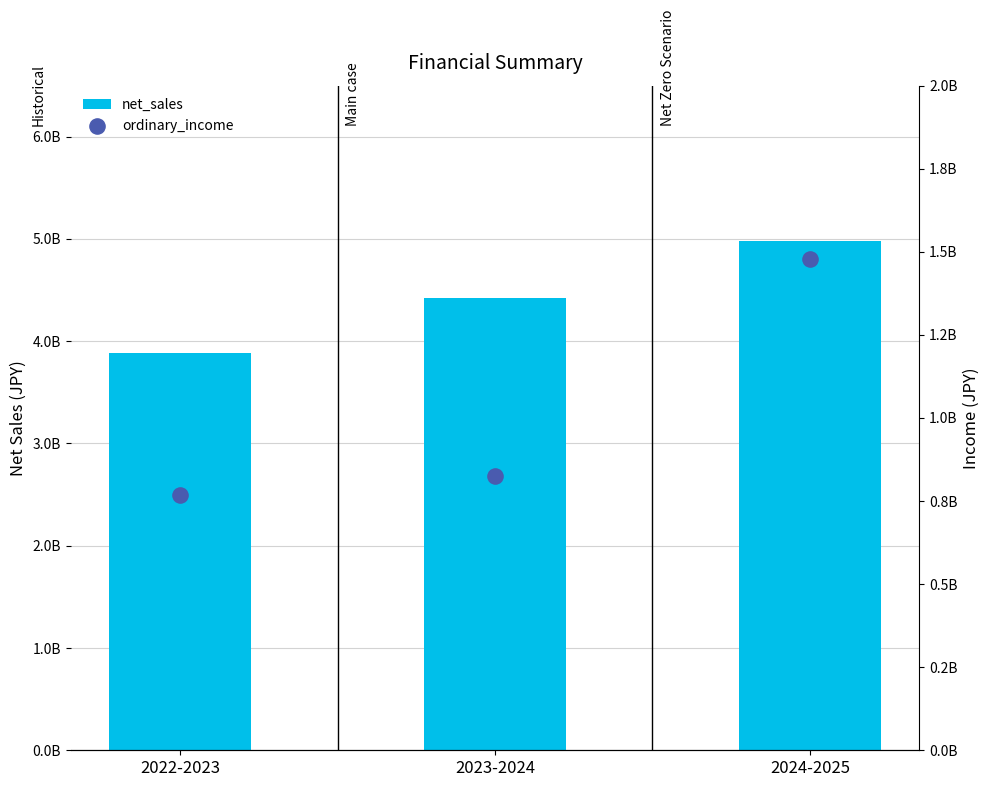

Which series has the widest spread of Y values?

net_sales